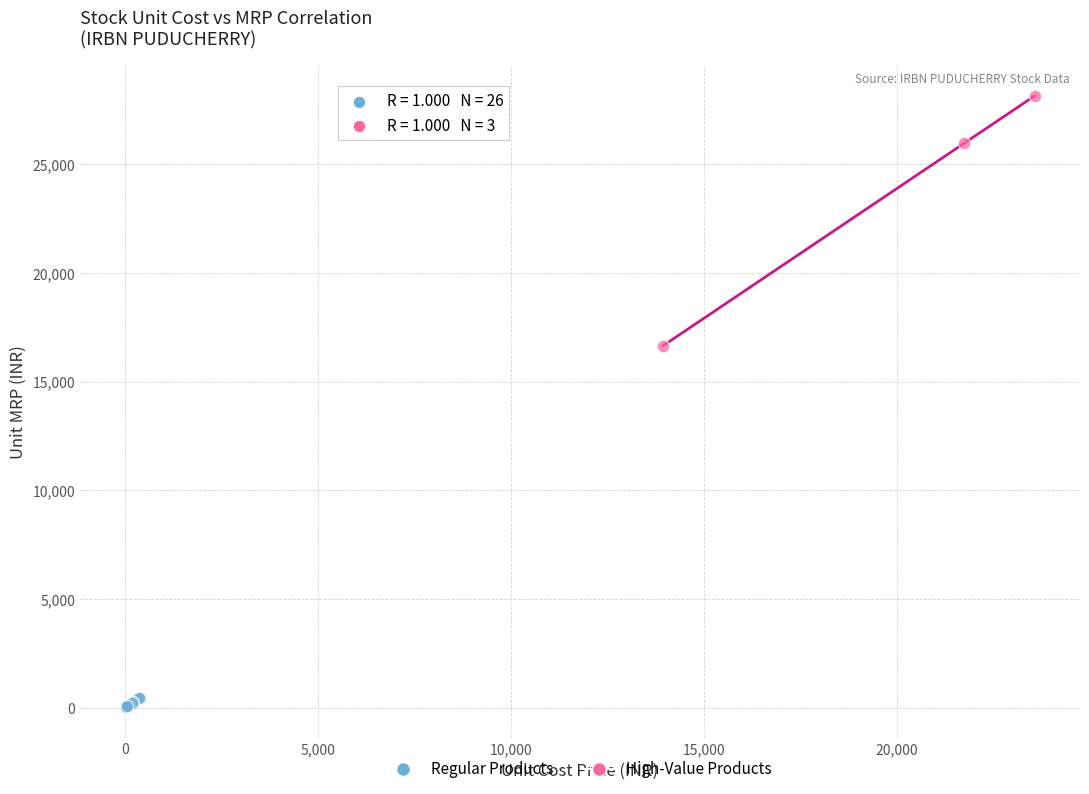

Which series reaches the minimum Y coordinate?

Regular Products